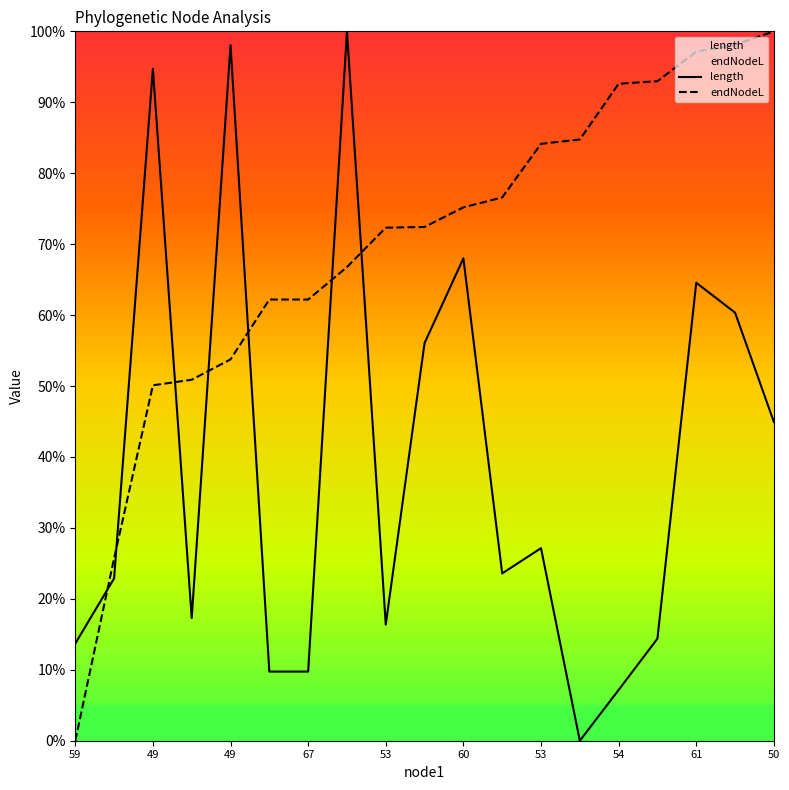

What is the difference between the second highest and second lowest values in the length series?

0.9